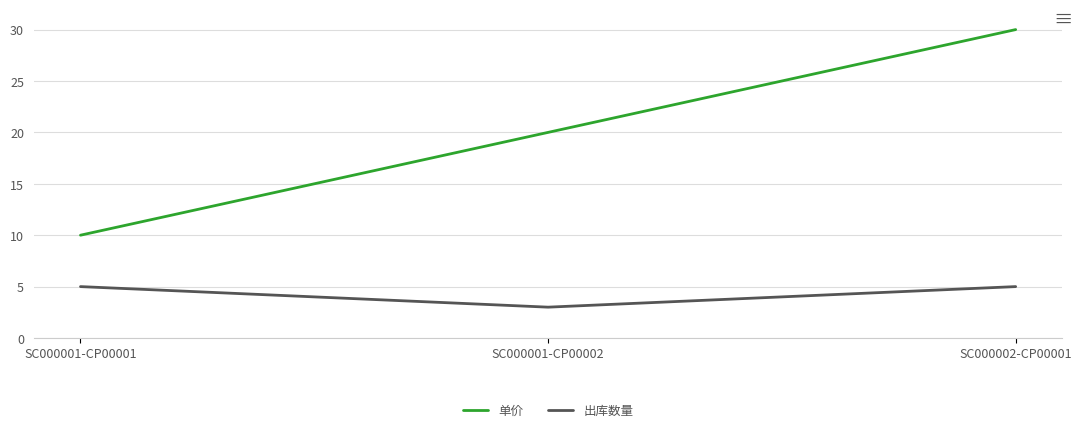

How many values in the 单价 series are below 20?

1